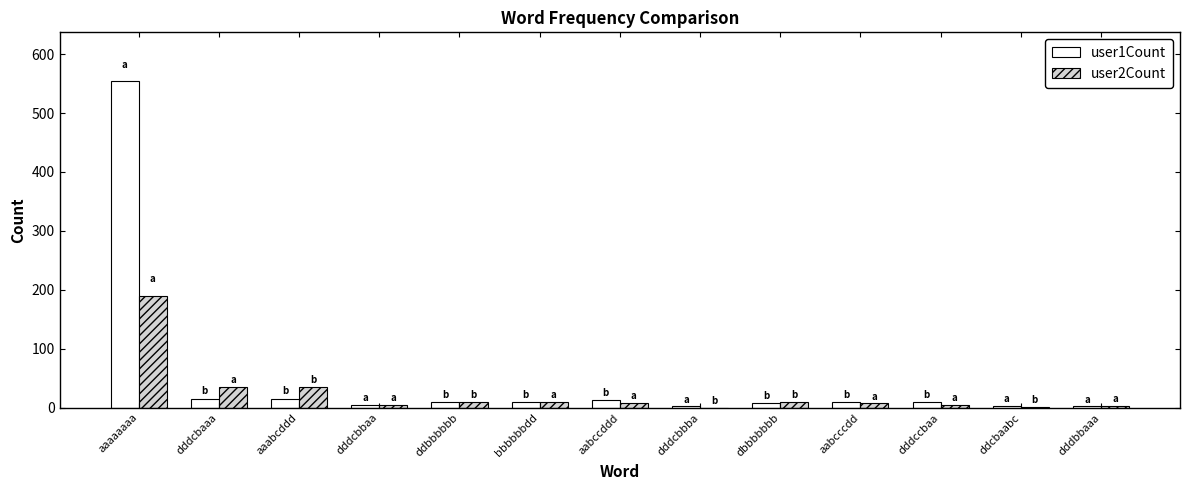

At which label does user1Count reach its peak?

aaaaaaaa